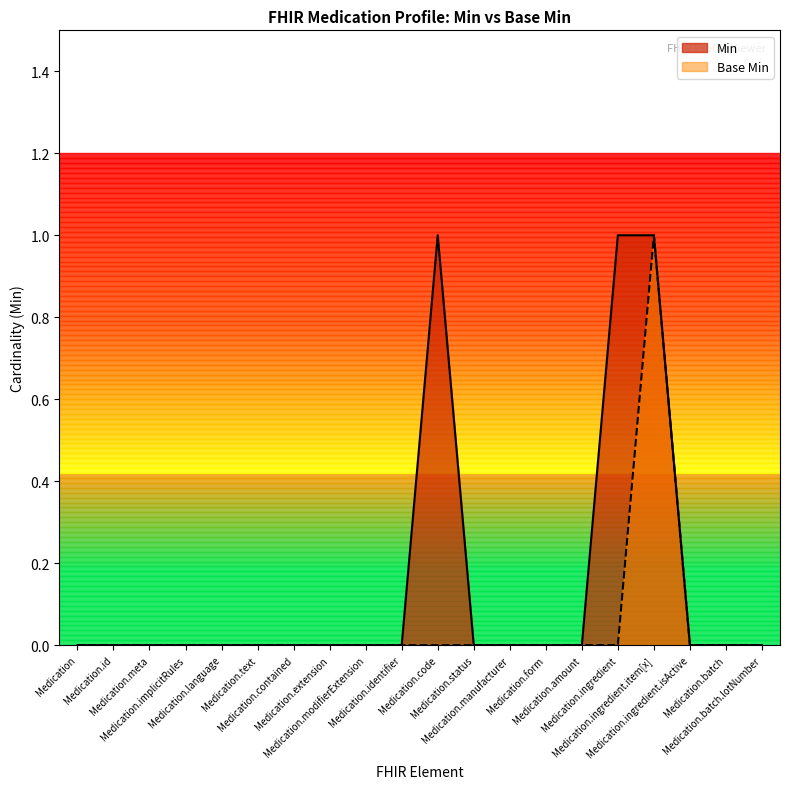

Which series has the largest total across all categories?

Min